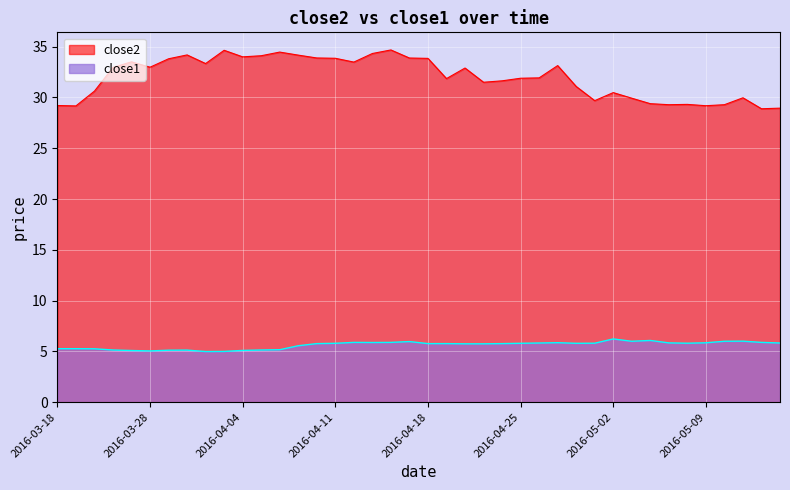

True or false: close2 and close1 intersect in this chart.

False